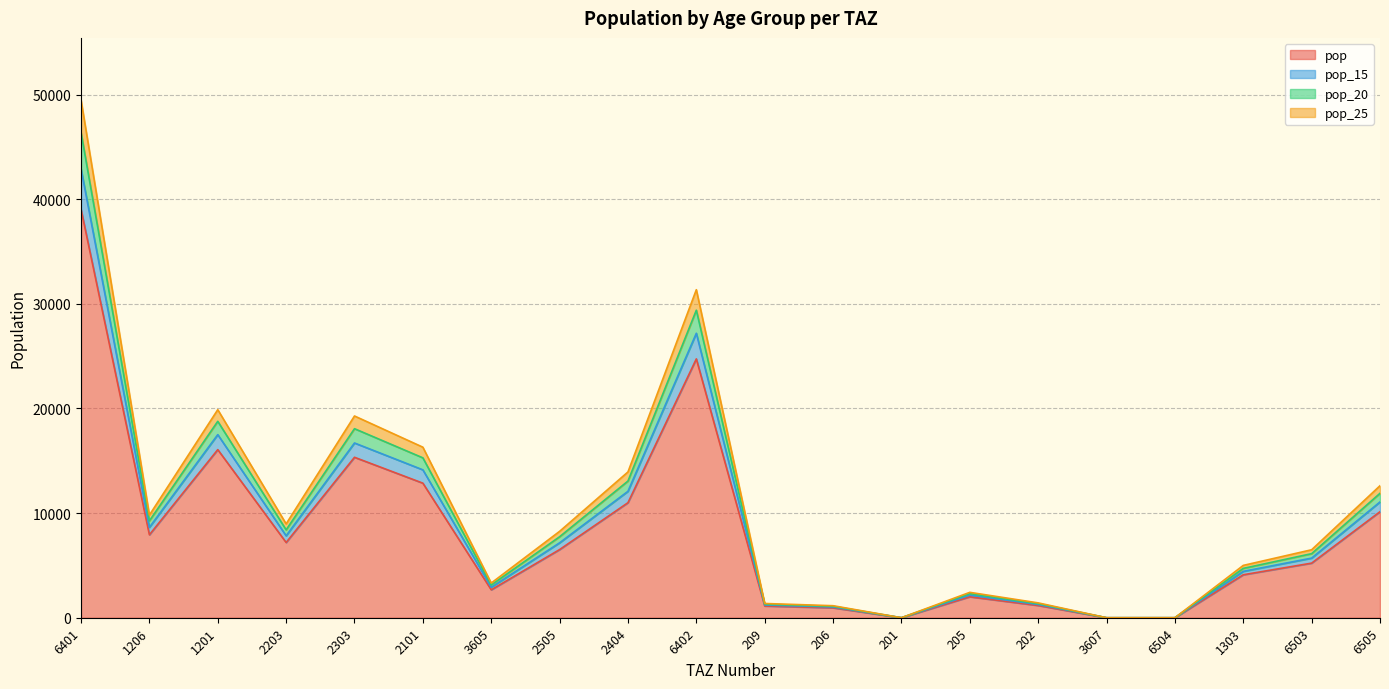

The pop series shows 0.0 at 6504. True or false?

True